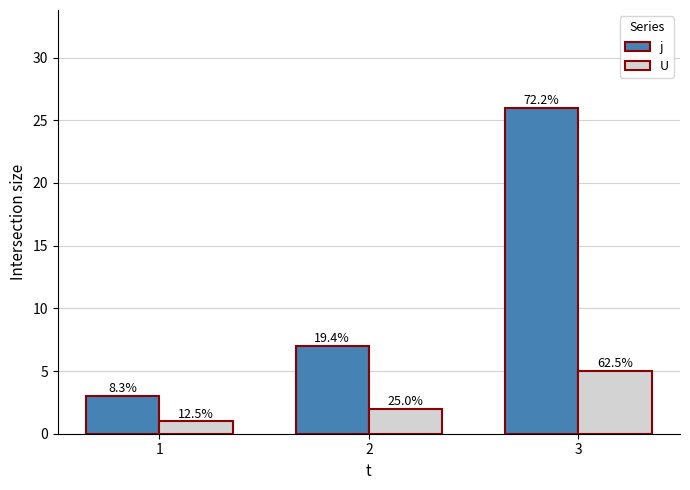

How many bars are there in total?

6